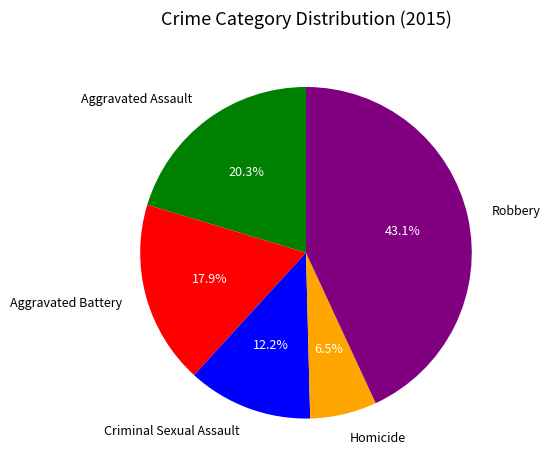

How many segments does this pie chart have?

5